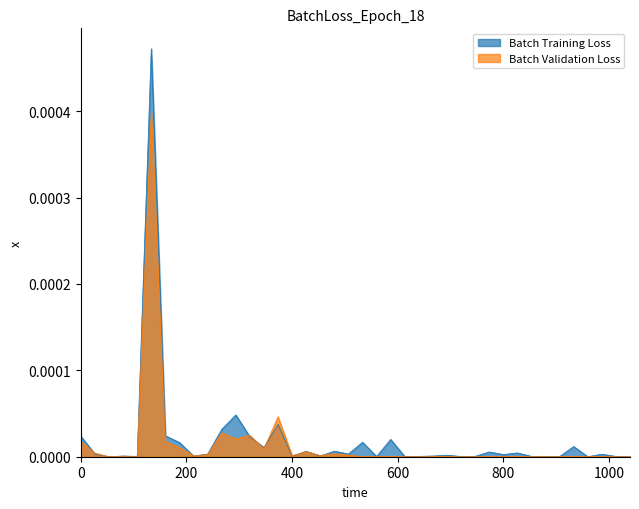

The value of Batch Training Loss at 63 is 0.0. True or false?

False